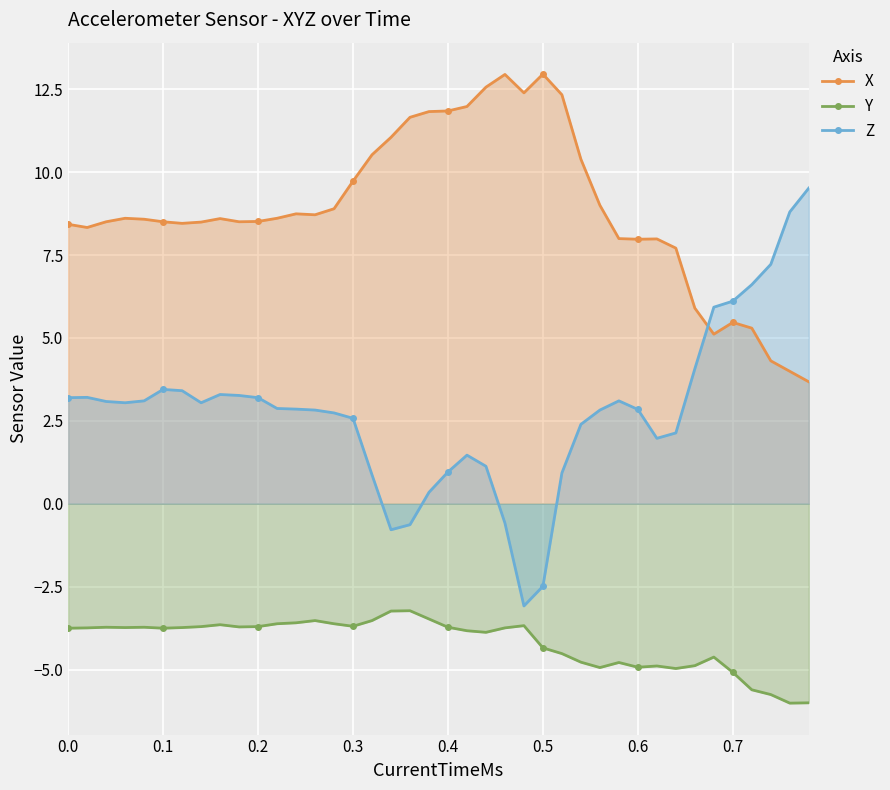

True or false: Z has more than 0 interior local peaks.

True